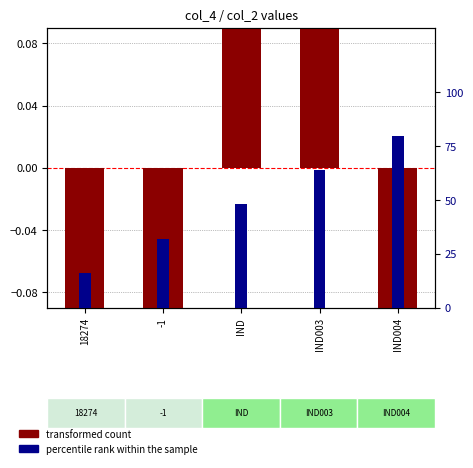

Which category has the lowest value in the percentile rank within the sample series?

18274